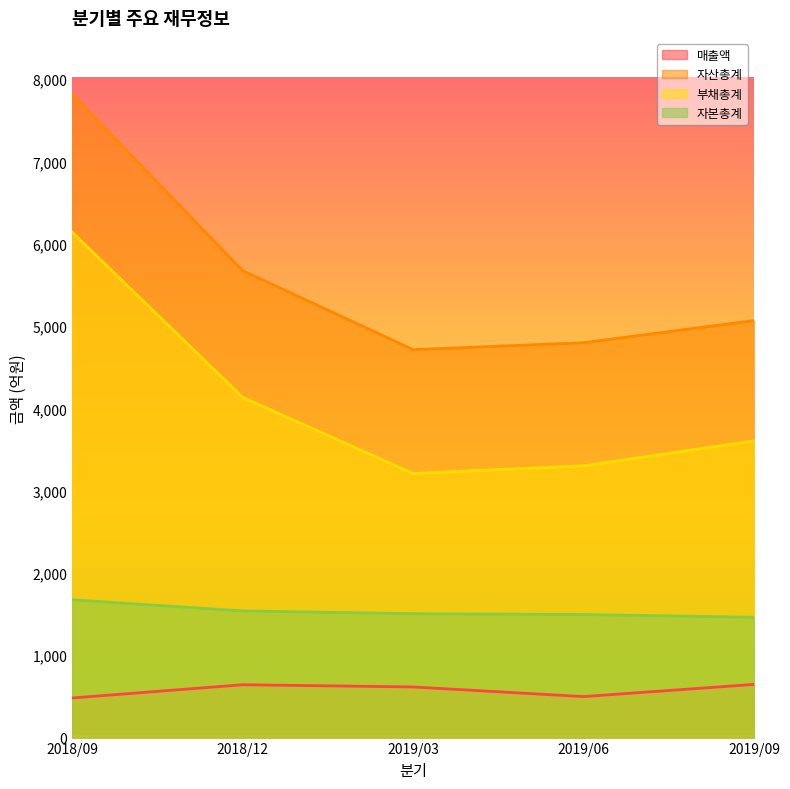

At 2018/12, list the series in order from smallest to largest.

매출액, 자본총계, 부채총계, 자산총계